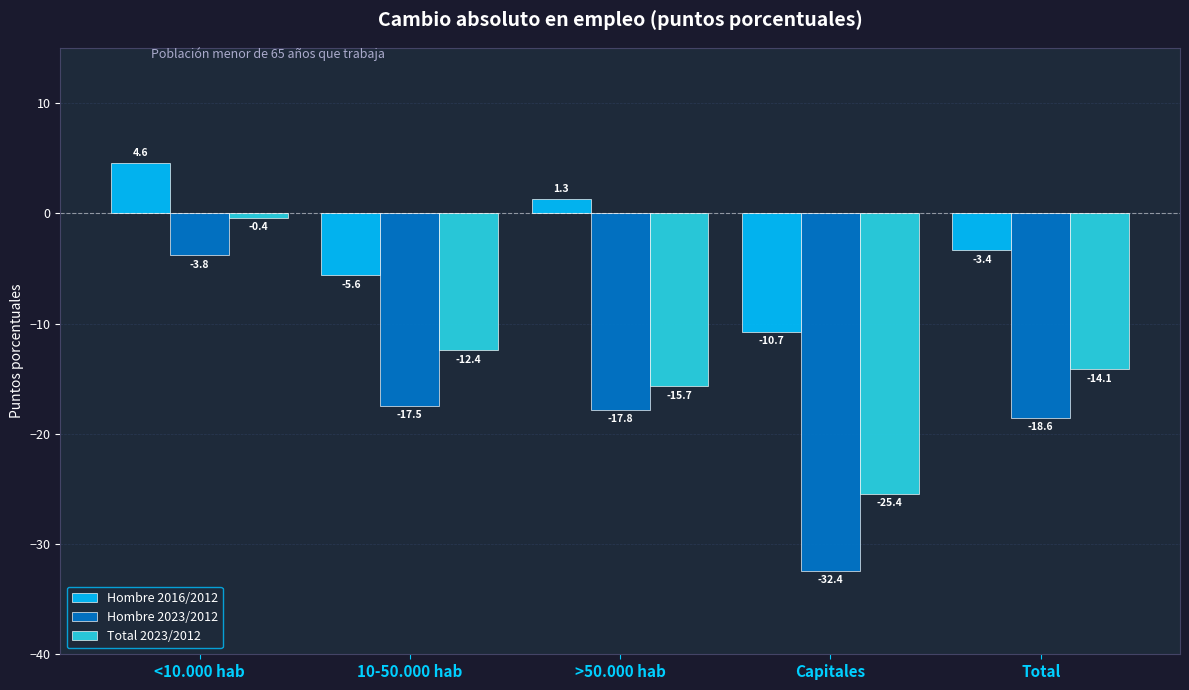

Reading left to right, extract all data points from this chart.

Hombre 2016/2012: 4.6	-5.6	1.3	-10.7	-3.4
Hombre 2023/2012: -3.8	-17.5	-17.8	-32.4	-18.6
Total 2023/2012: -0.4	-12.4	-15.7	-25.4	-14.1